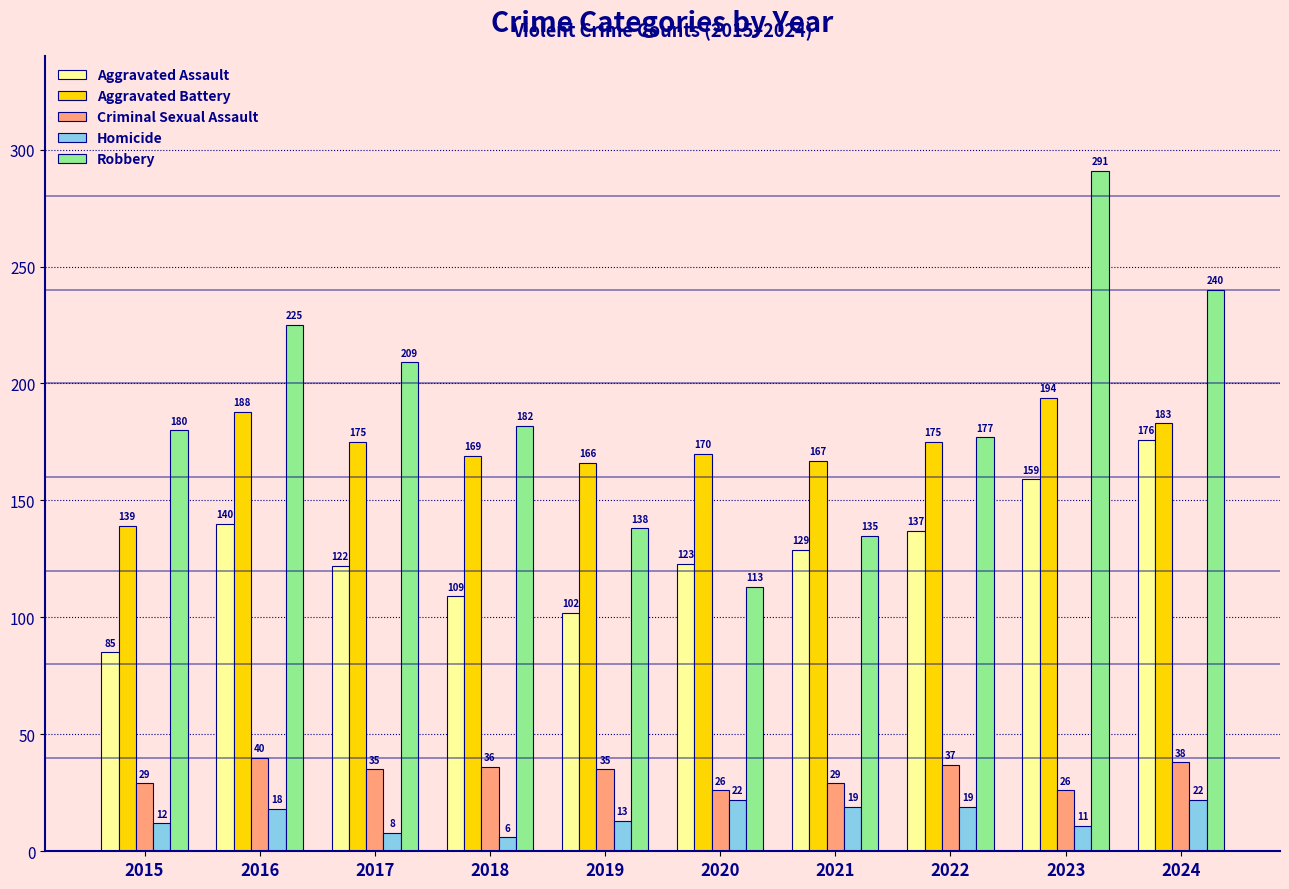

How many bars are there in each group?

5